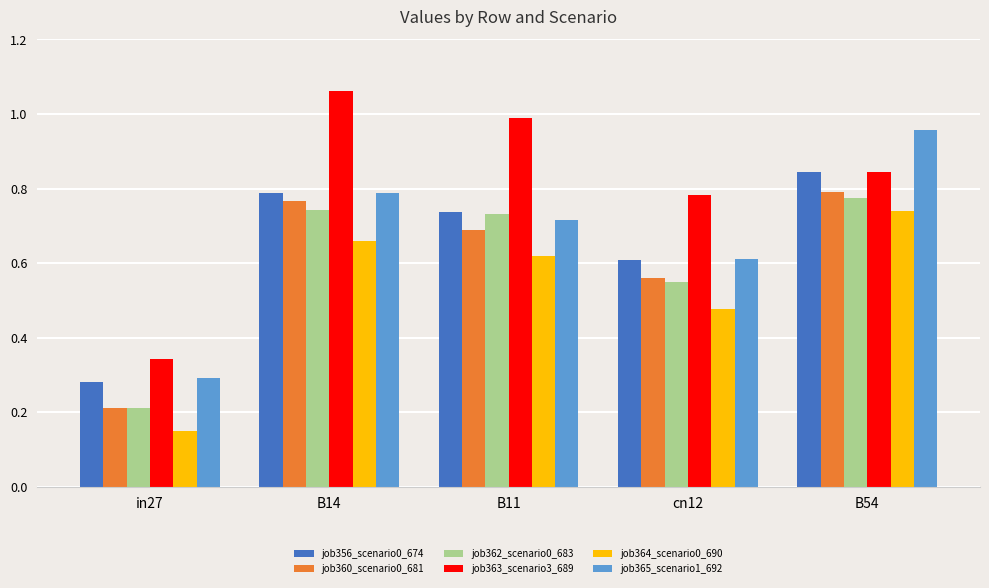

Rank the categories by job364_scenario0_690 value from highest to lowest.

B54, B14, B11, cn12, in27